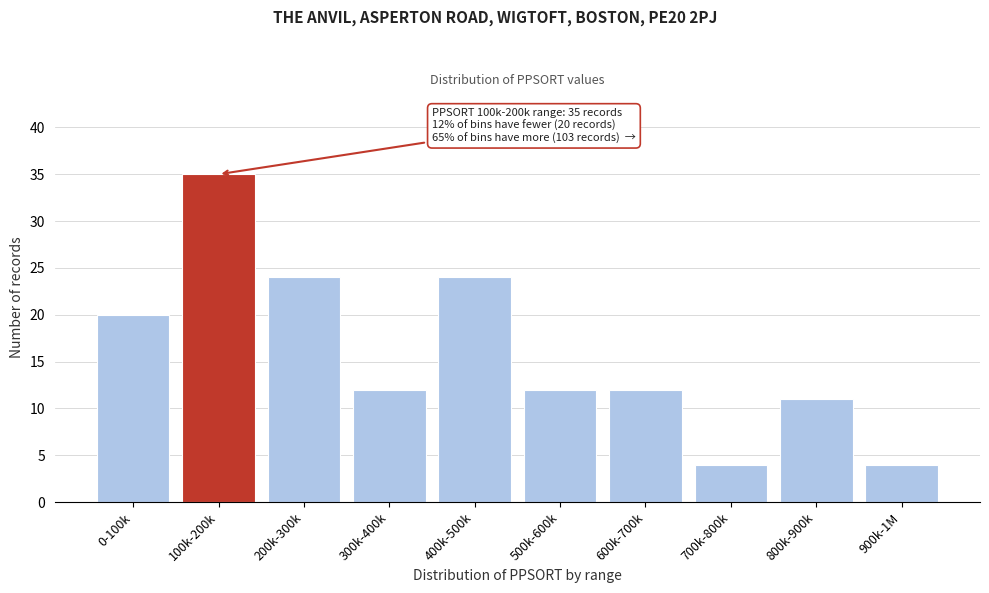

Reading left to right, transcribe all the data shown in this chart.

20	35	24	12	24	12	12	4	11	4